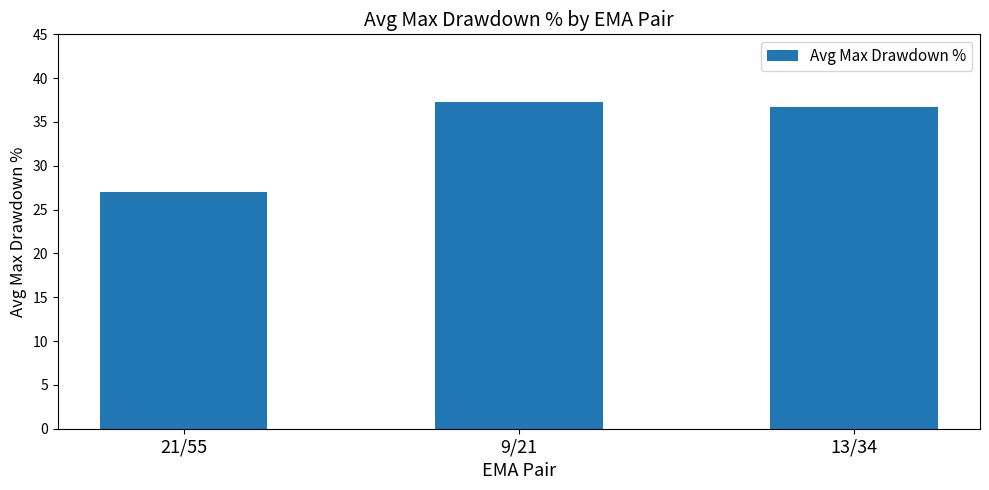

Reading left to right, list all the values displayed in this chart.

27.1	37.3	36.8